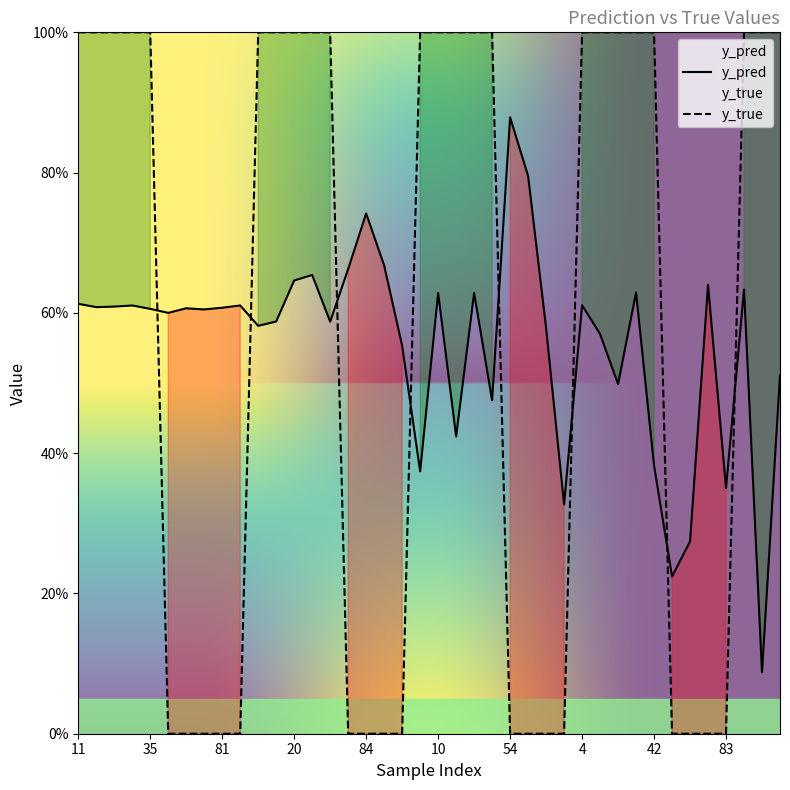

What are all the series names shown in the legend?

y_pred, y_true